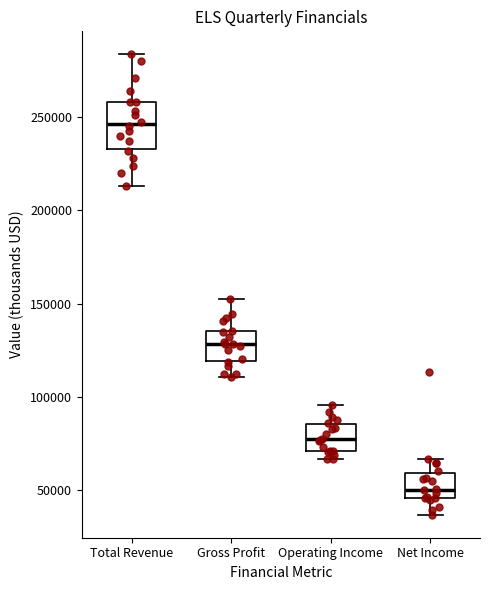

Comparing the boxes themselves (not the whiskers), which one is the tallest?

Total Revenue